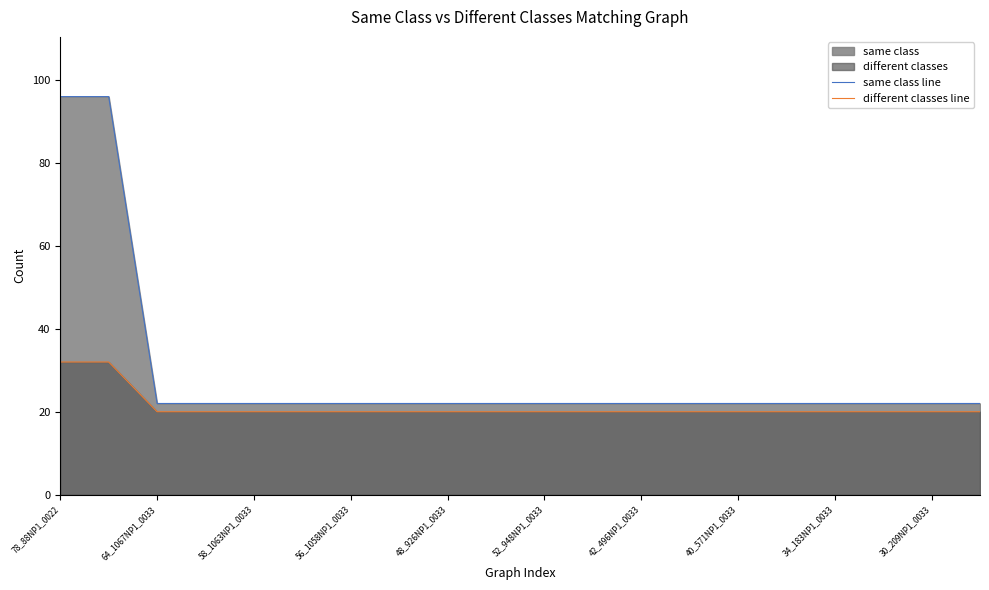

At which label is different classes line closest to 26?

78_88NP1_0022